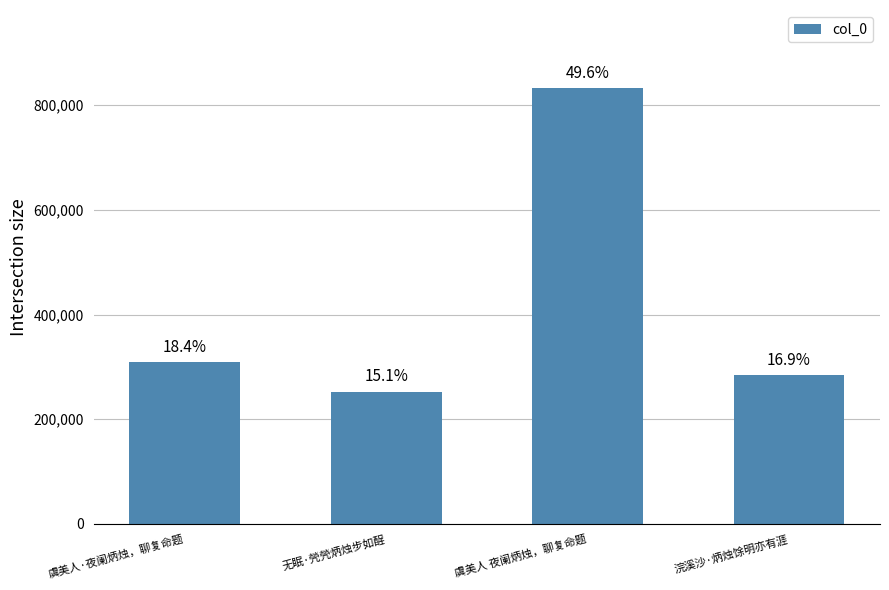

Read the value at 虞美人·夜阑炳烛，聊复命题, to the nearest 100.

308400